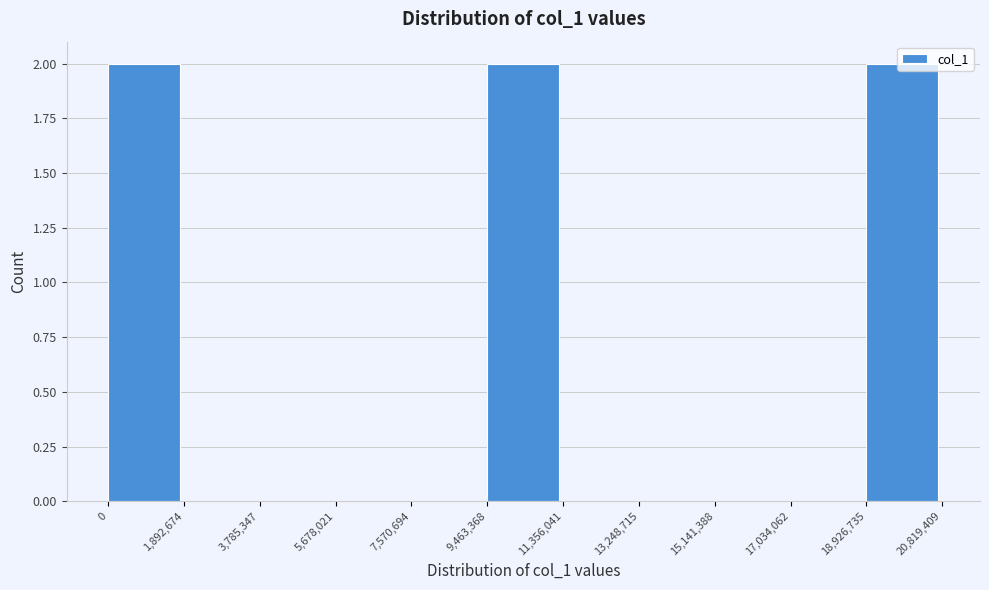

What is the height of the bar covering 18,926,735 to 20,819,409 on the x-axis? The values are not printed on the chart, so give them approximately, as read against the axis.

2